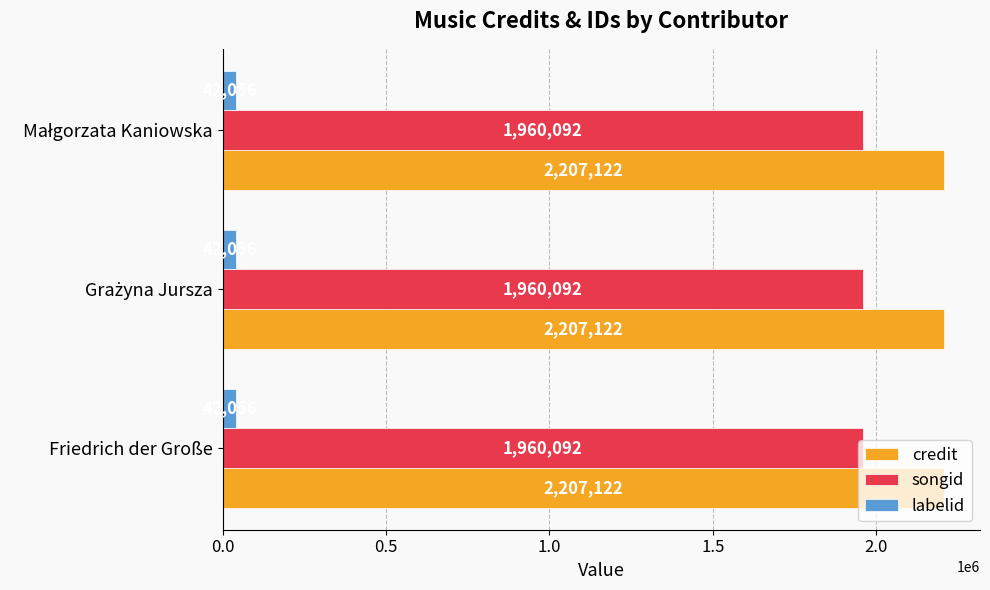

What is the highest value of the labelid series?

42056